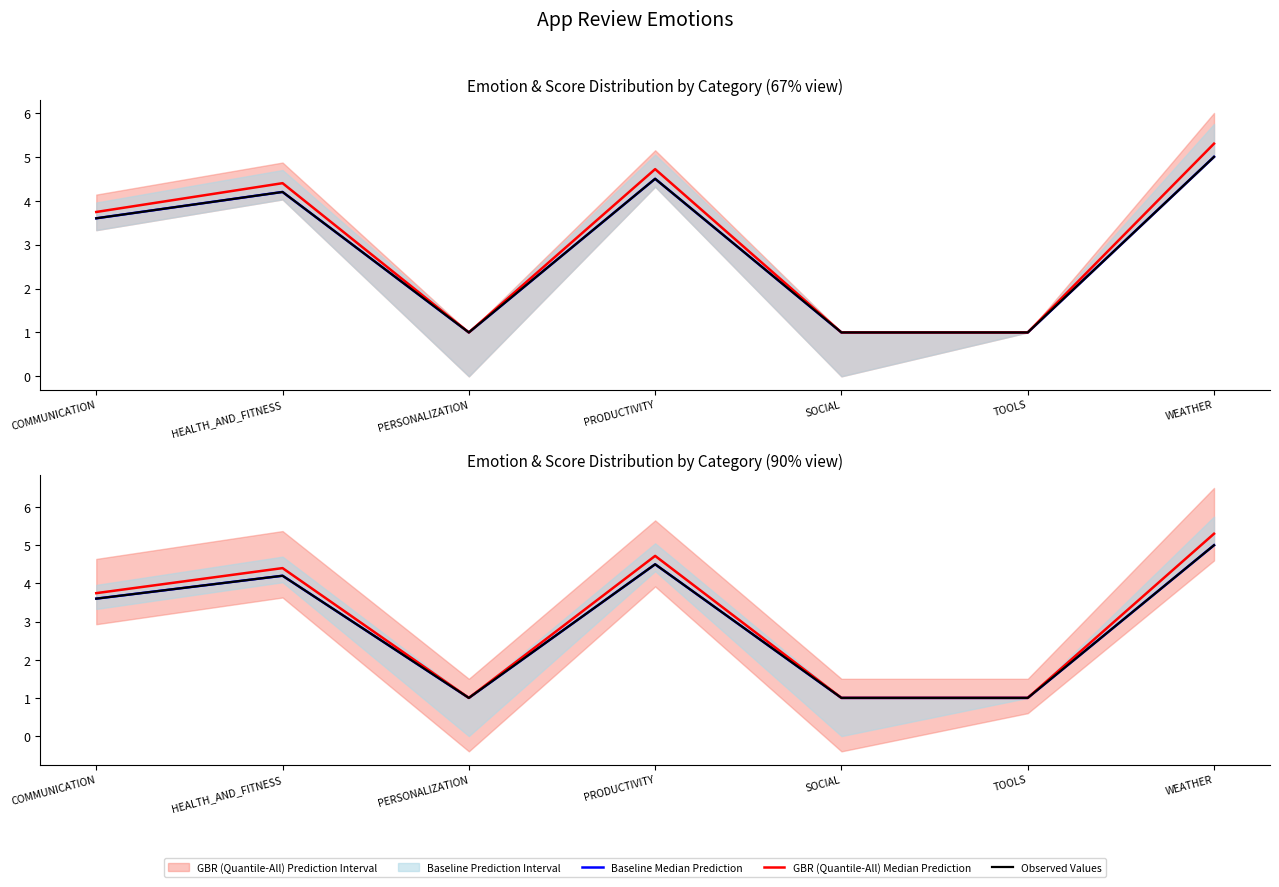

True or false: Baseline Median Prediction has a value of 1.0 at TOOLS.

True